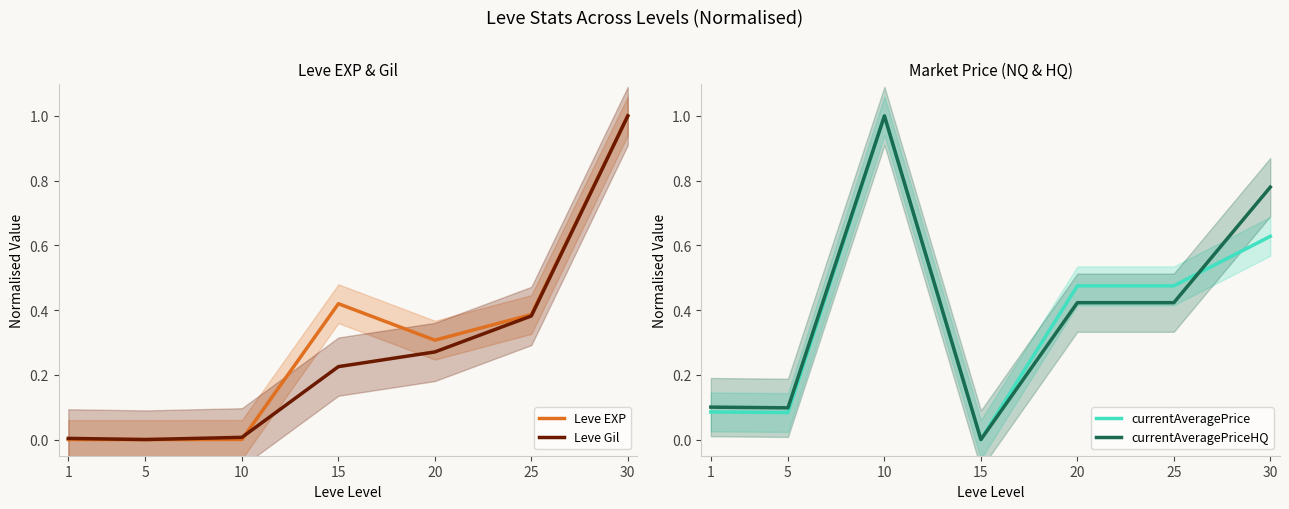

The Leve EXP series shows 0.3 at 20. True or false?

True